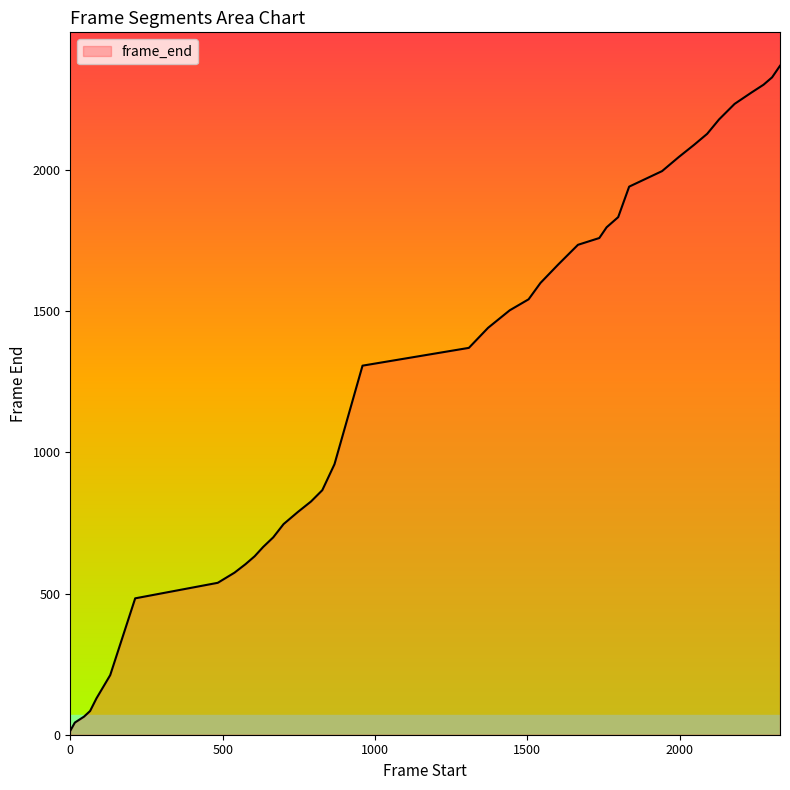

What is the difference between the maximum and minimum values?

2355